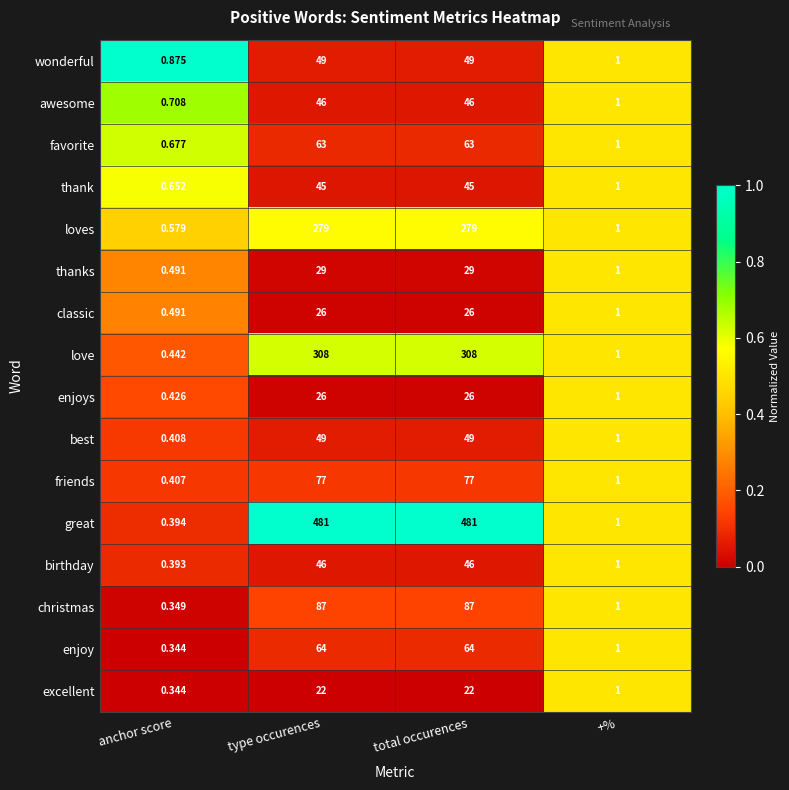

Which series has the largest total across all categories?

great